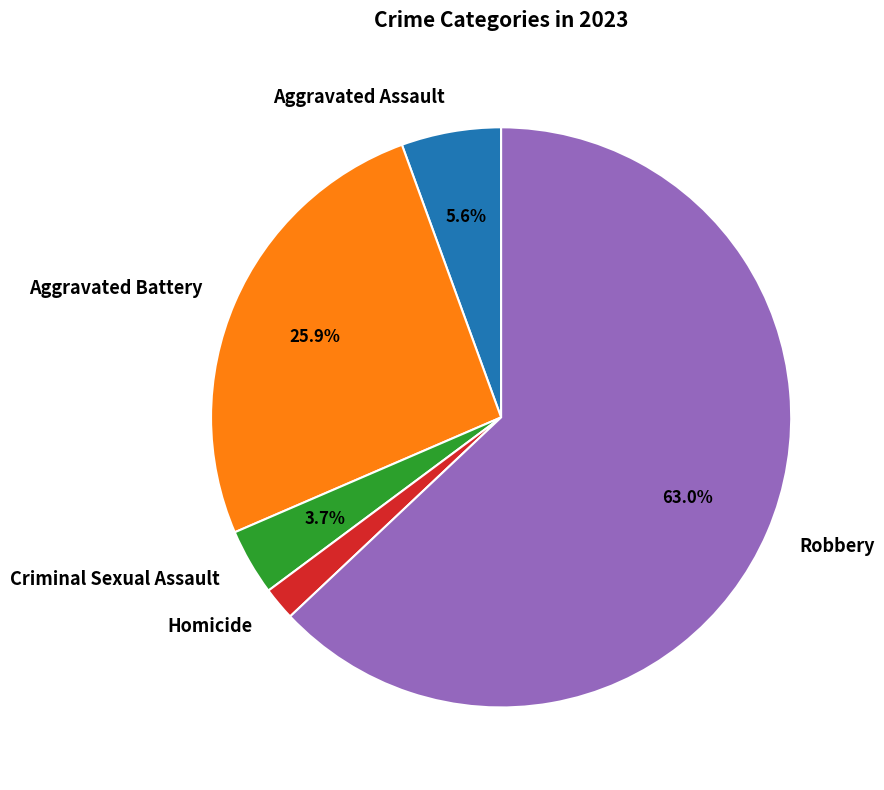

What percentage is NOT represented by Aggravated Battery?

74.1%